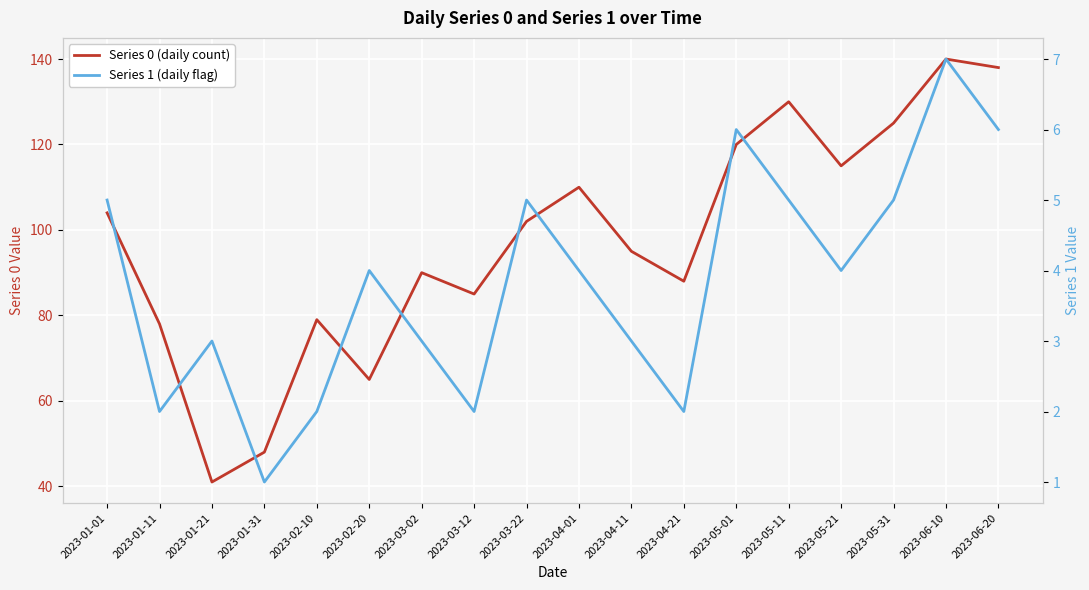

What is the sum of all Series 0 (daily count) values?

1753